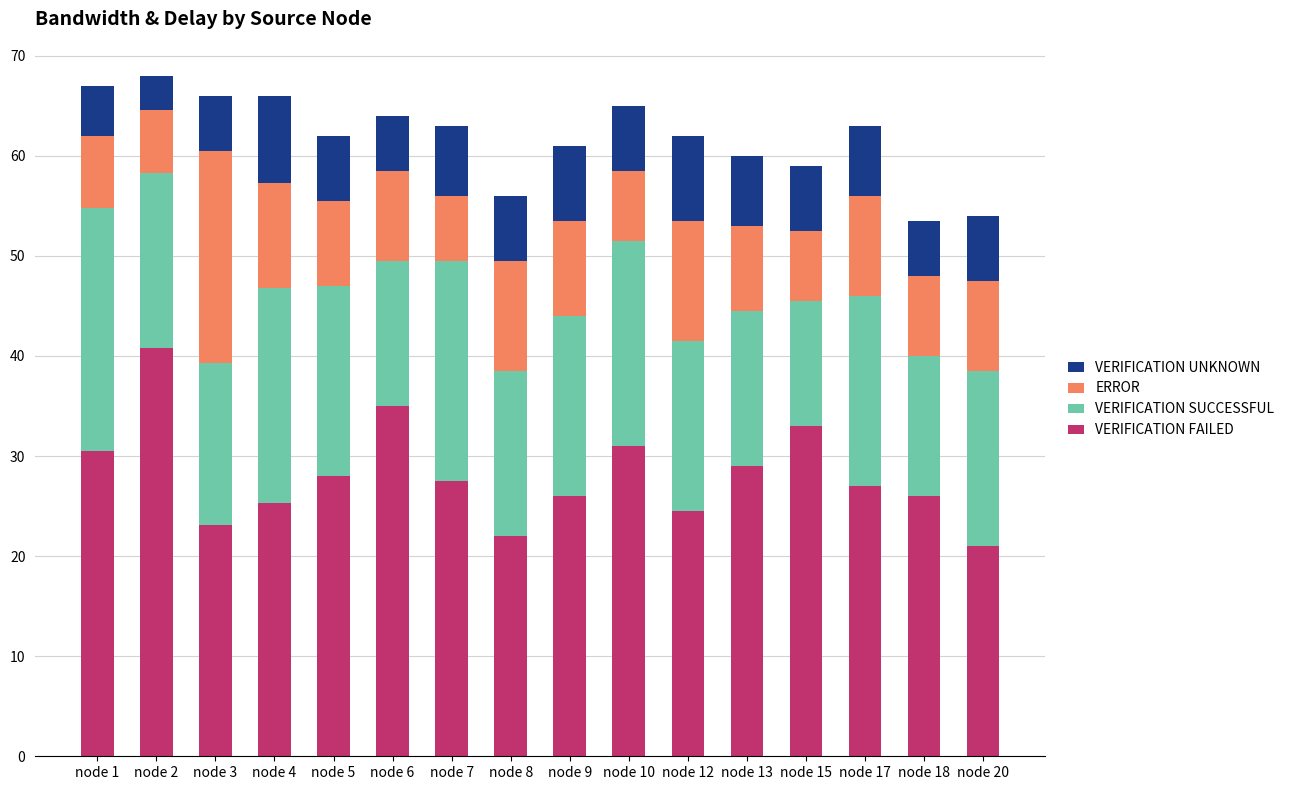

The value of VERIFICATION FAILED at node 5 is 28.0. True or false?

True